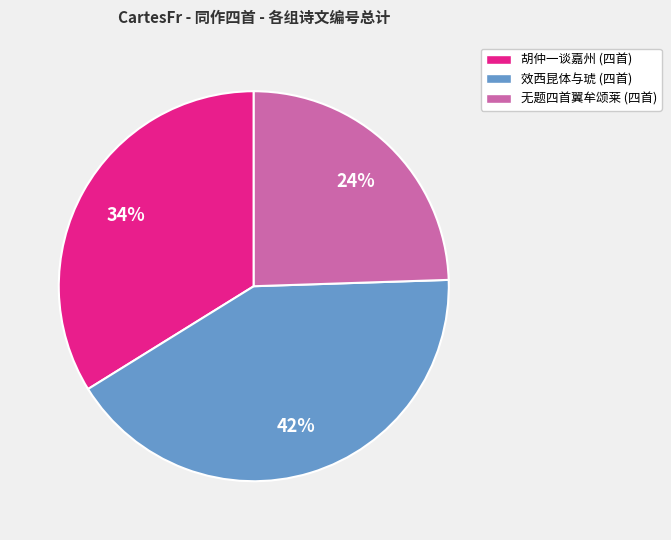

Does 效西昆体与琥 (四首) account for over 50% of the chart?

No